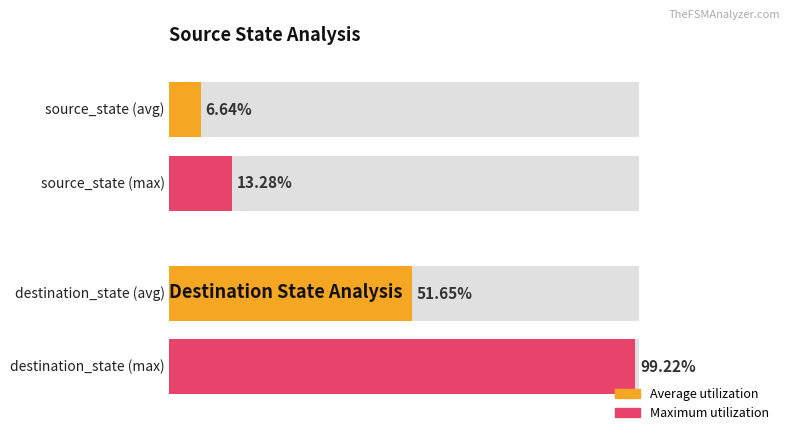

Are the bars grouped side by side (vs. stacked)?

Yes